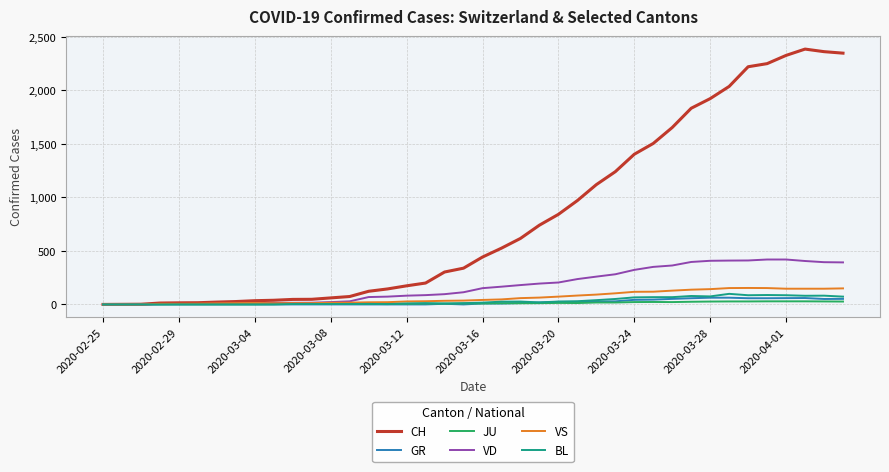

Which series has the largest total across all categories?

CH